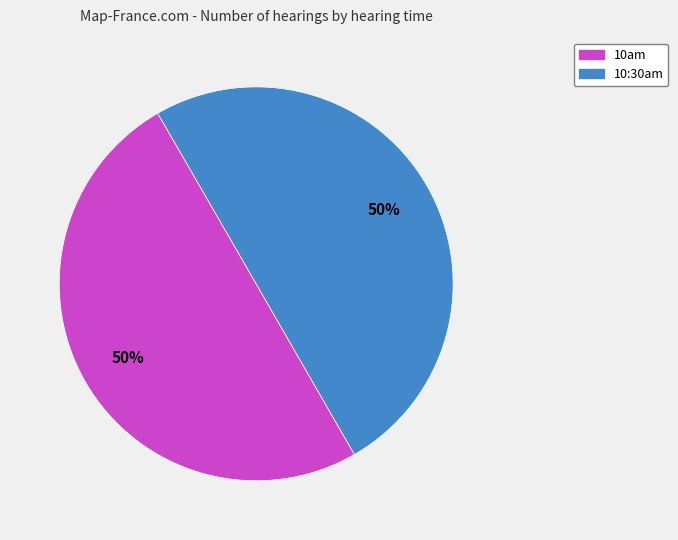

Approximately how many times larger is the value at 10:30am compared to 10am?

1.0